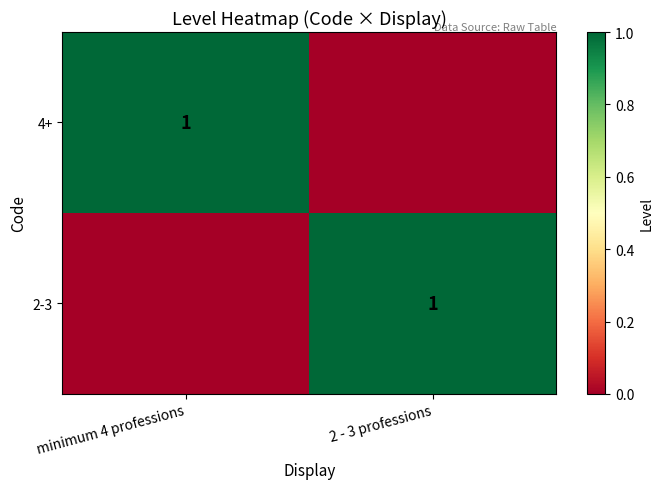

At how many categories does at least one series exceed 0?

2